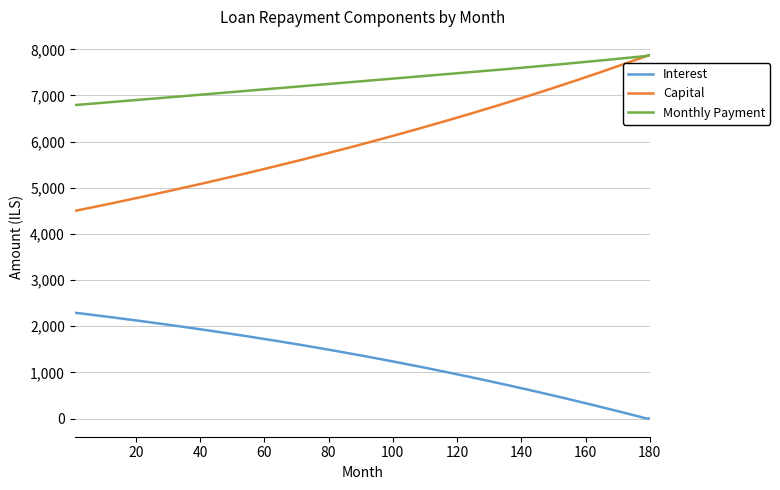

How many lines are shown in the chart?

3